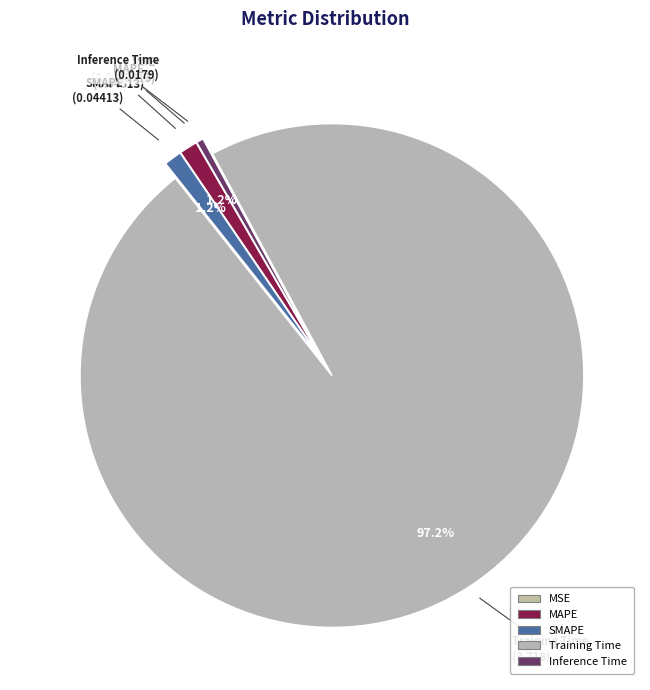

To the nearest percent, what portion does MAPE represent?

1%